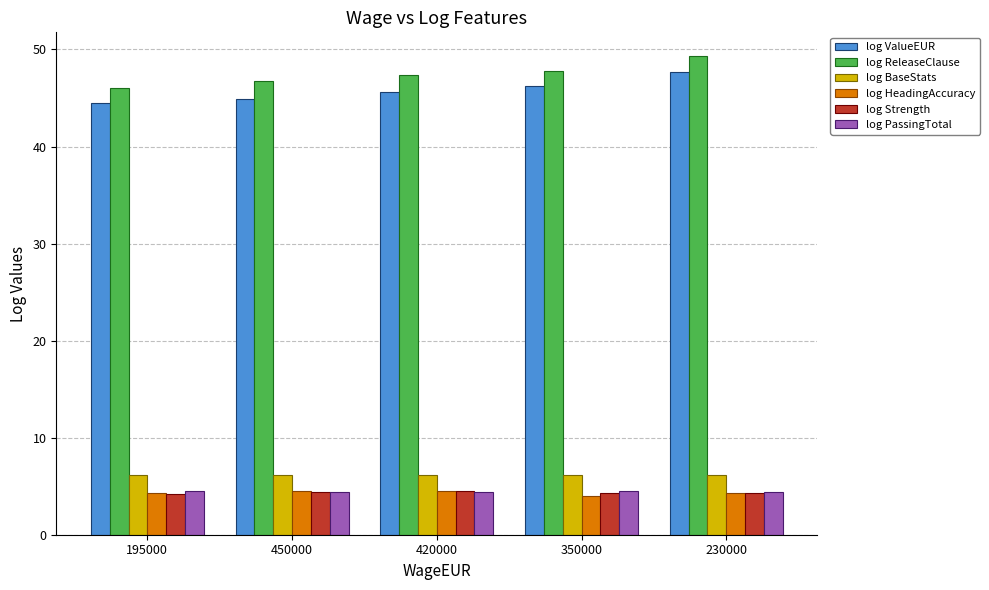

Which label corresponds to the largest value in the chart?

230000